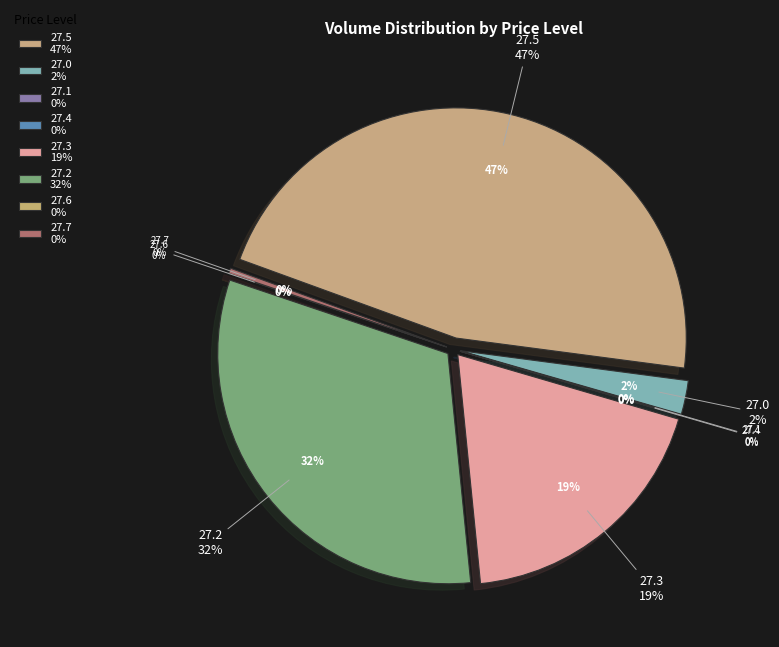

Does any single category account for the majority?

No